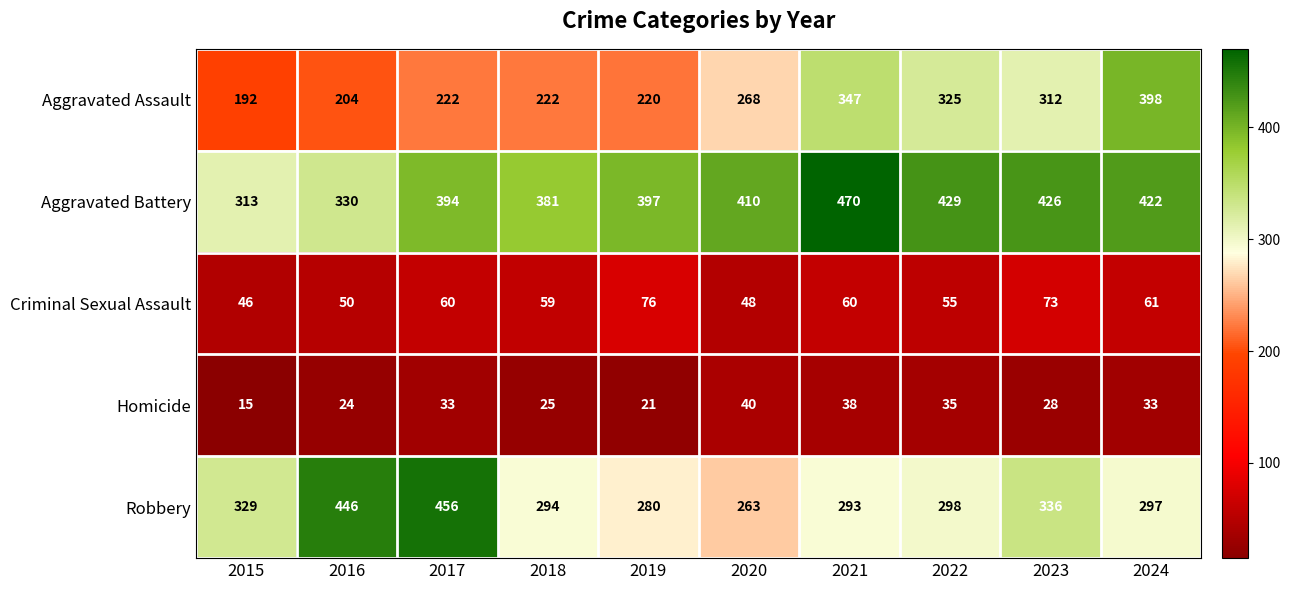

How many distinct data groups are displayed?

5